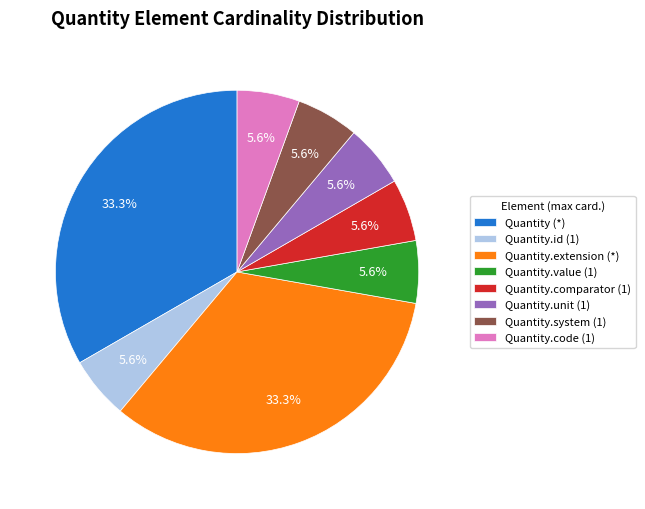

Does any single category account for the majority?

No